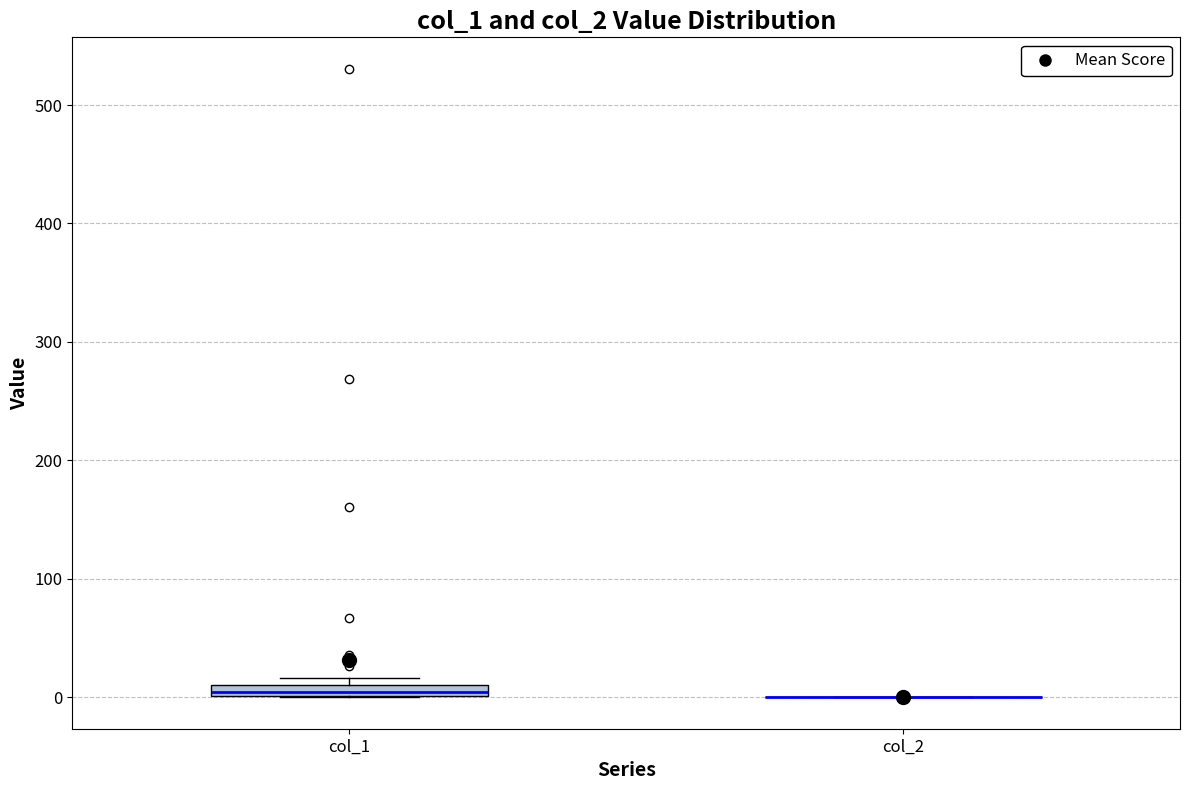

Where is the lower edge of the box for col_1 on the y-axis? The values are not printed on the chart, so give them approximately, as read against the axis.

0